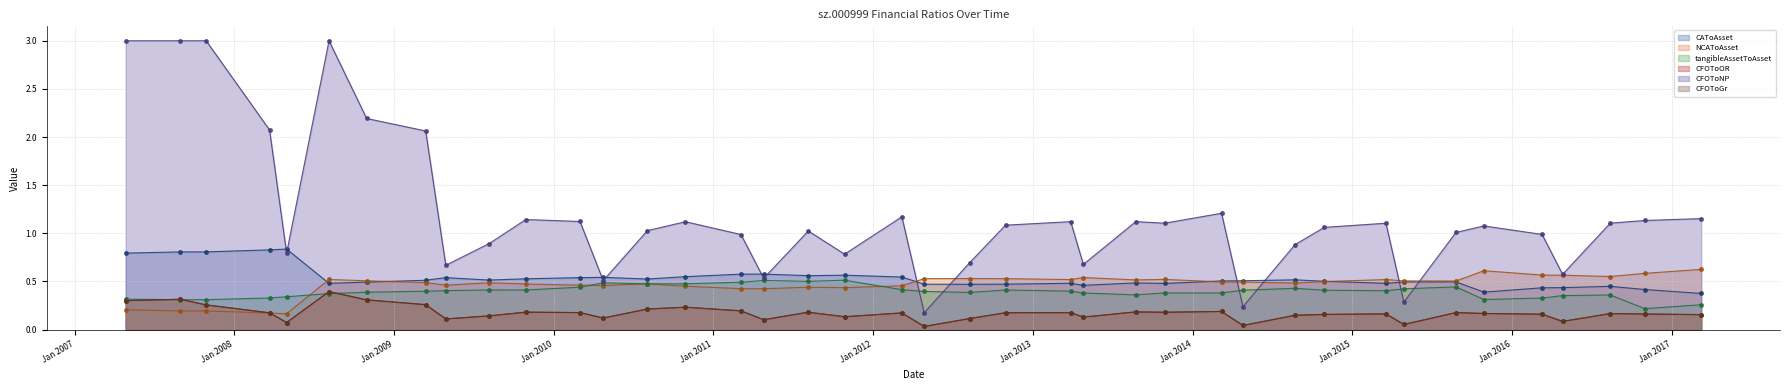

True or false: CFOToGr and NCAToAsset intersect in this chart.

True